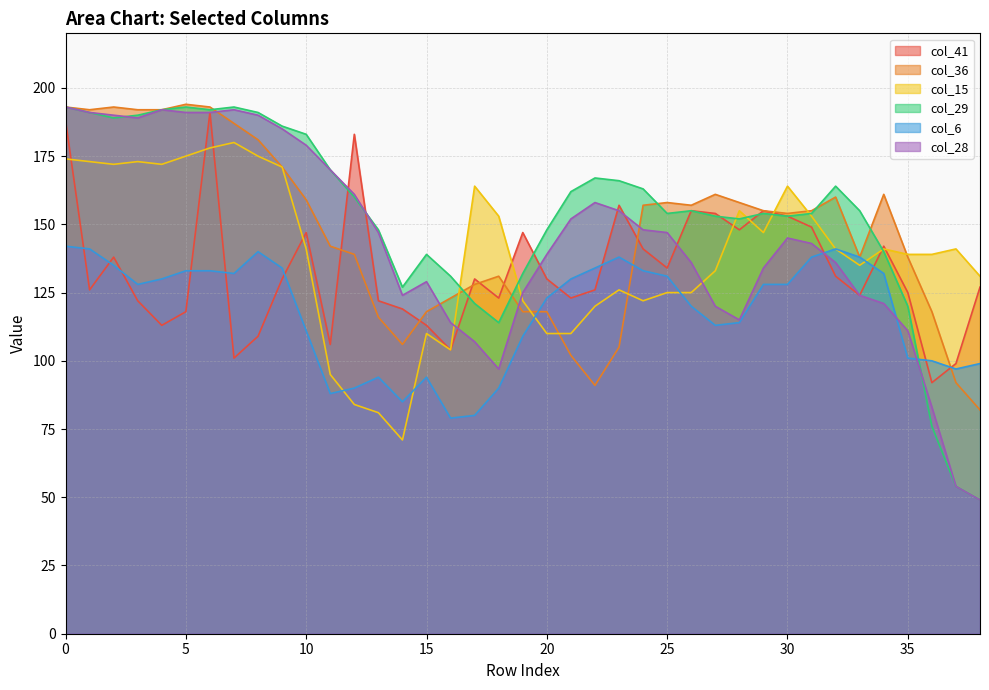

What is the average value of the col_29 series?

153